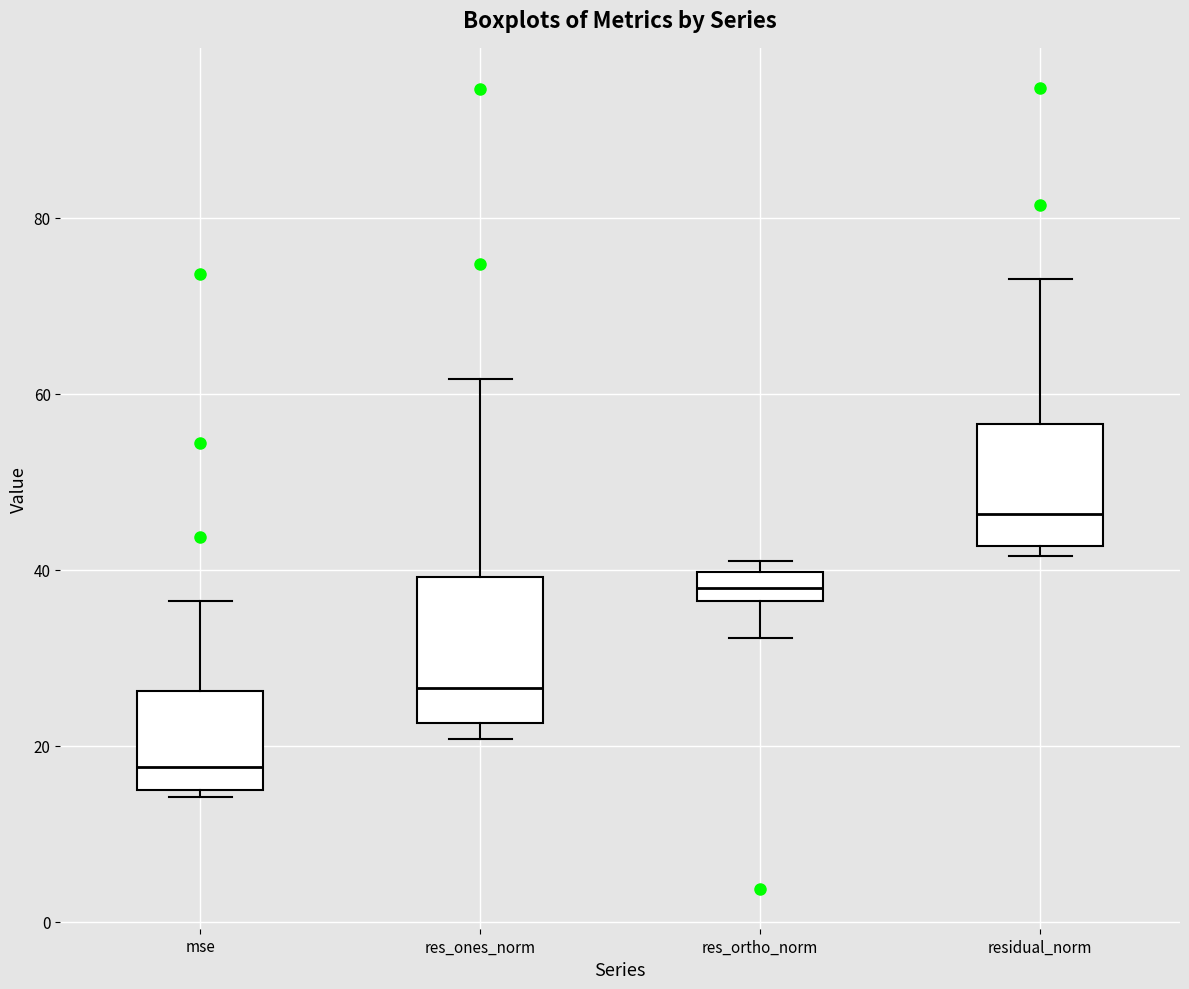

Where does the median line of the box for res_ortho_norm sit on the y-axis? The values are not printed on the chart, so give them approximately, as read against the axis.

38